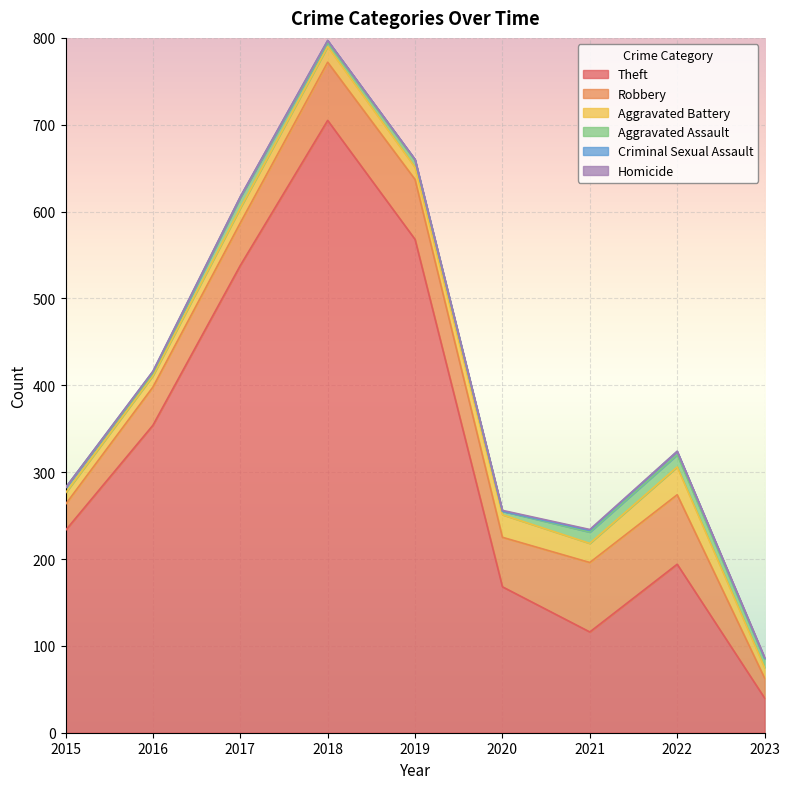

List the labels in order of Criminal Sexual Assault value, largest first.

2022, 2016, 2018, 2021, 2017, 2019, 2023, 2015, 2020